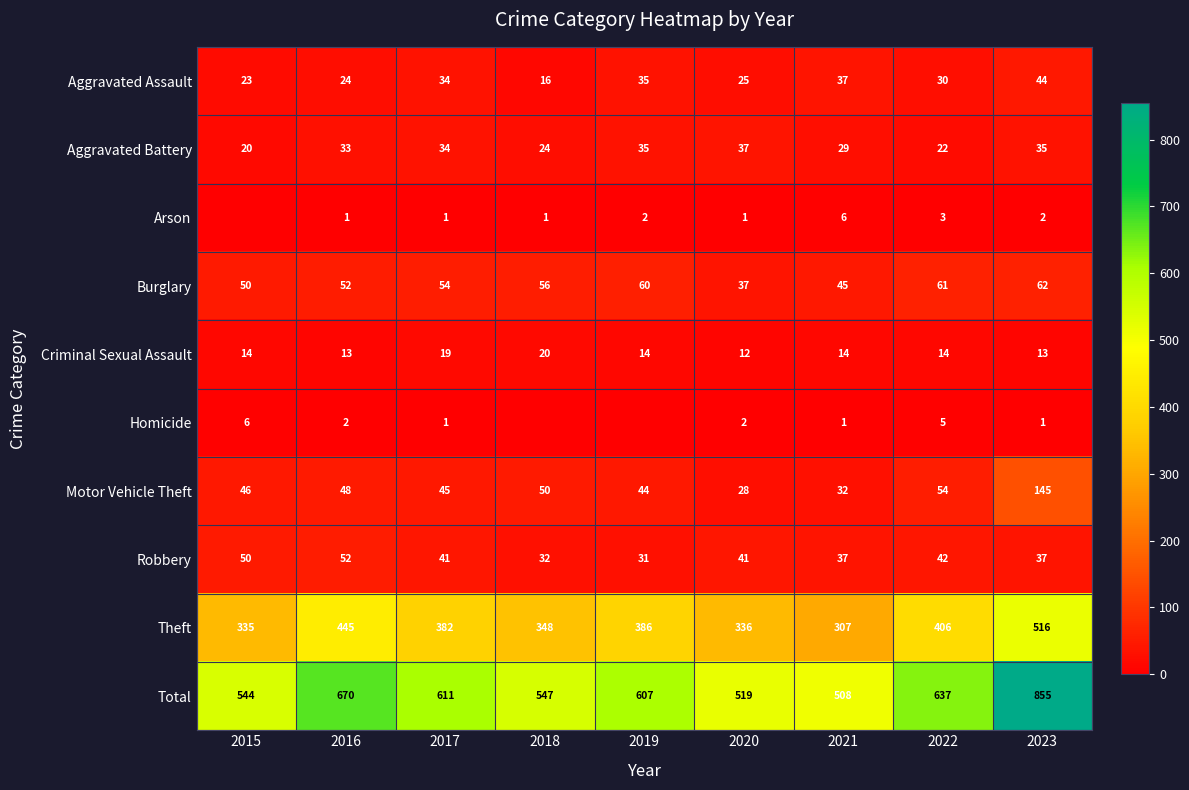

What is the sum of the Aggravated Battery values at 2020 and 2023?

72